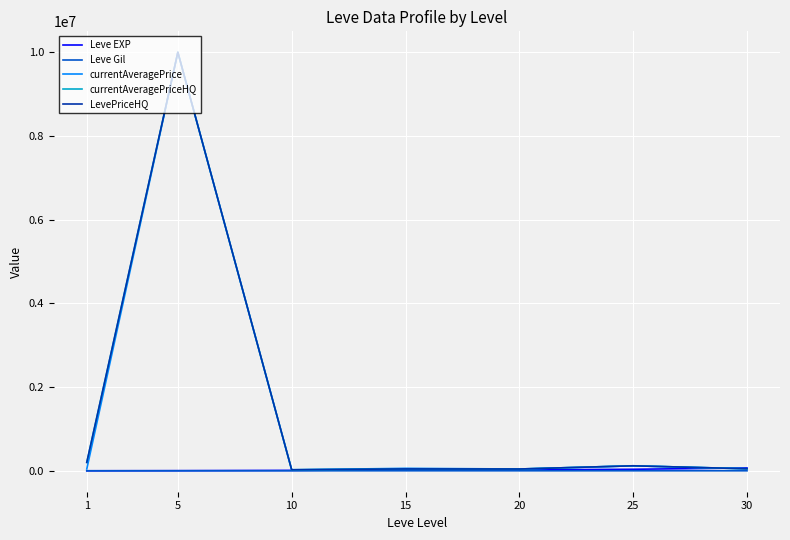

Between 10 and 15, which series saw the biggest shift?

currentAveragePrice